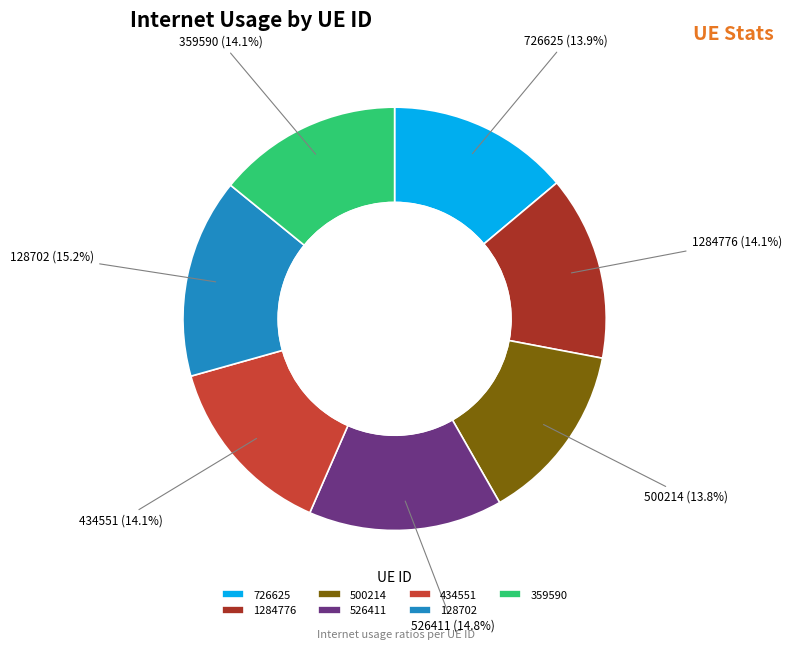

To the nearest percent, what is the combined percentage of 526411 and 359590?

29%